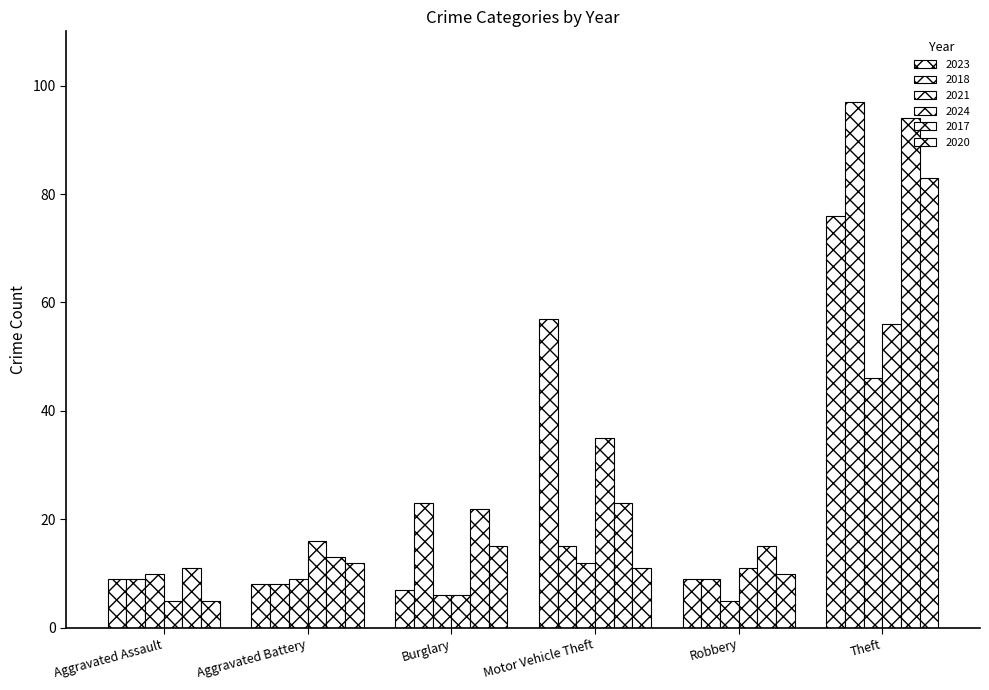

Where does the 2021 series first go above 10?

Motor Vehicle Theft